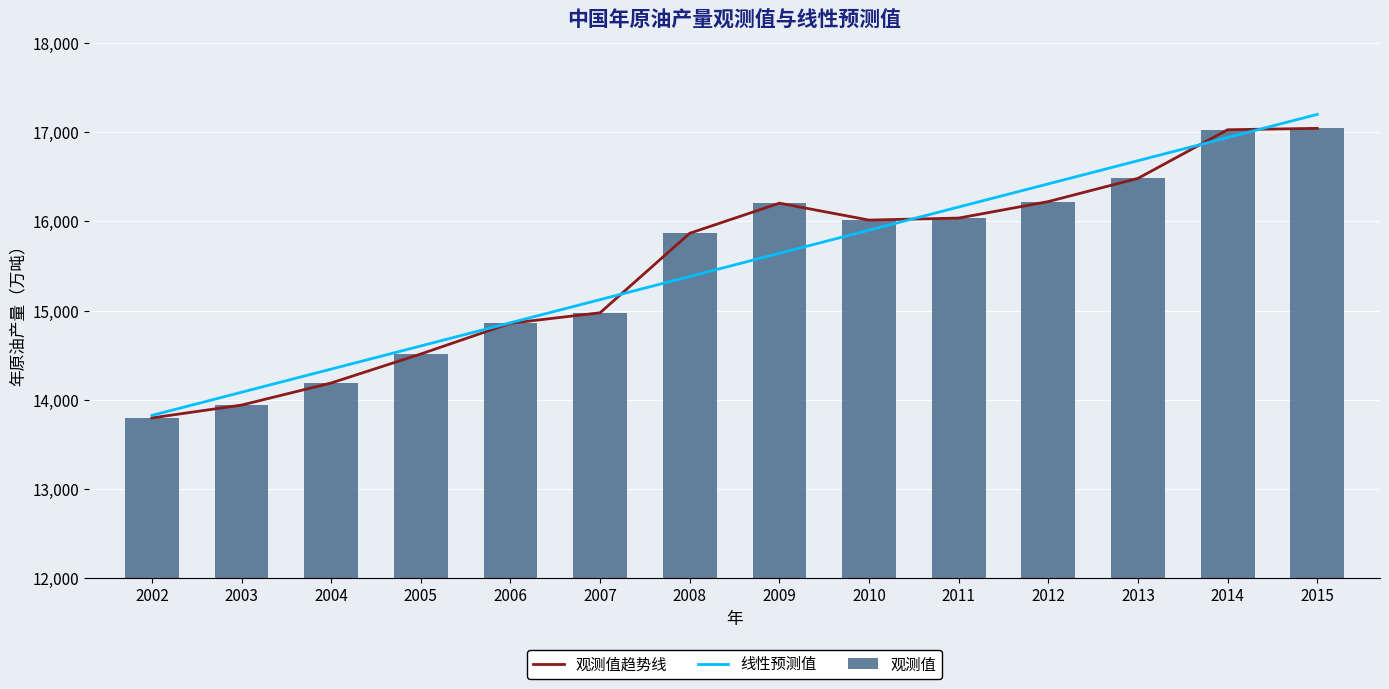

How many series are shown in this chart?

3